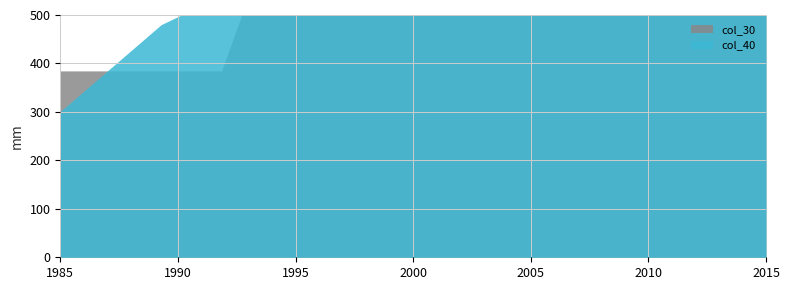

What is the smallest value displayed?

300.9